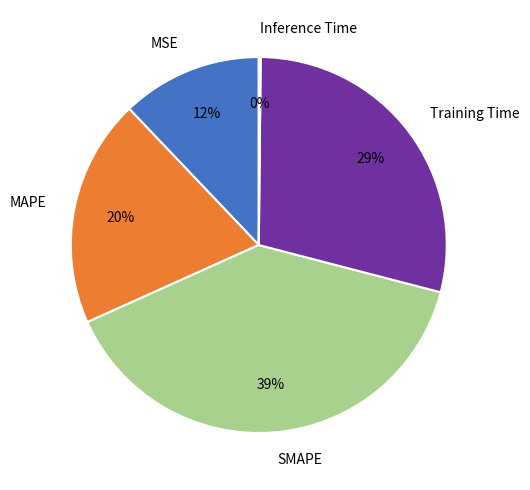

Between SMAPE and MAPE, which is larger?

SMAPE